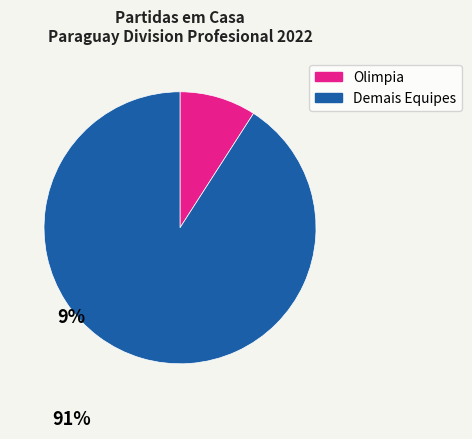

Does any single category account for the majority?

Yes